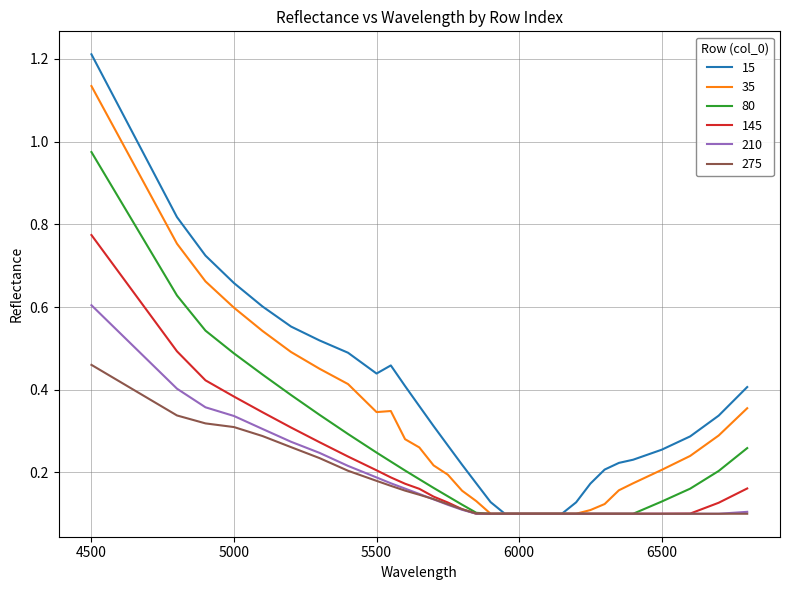

Which series has the largest total across all categories?

15